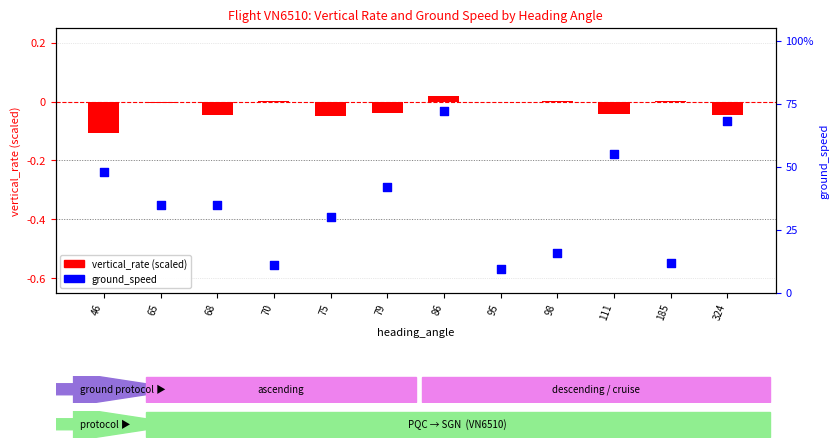

Is the value of vertical_rate (scaled) at 65 greater than the value of ground_speed at 324?

No